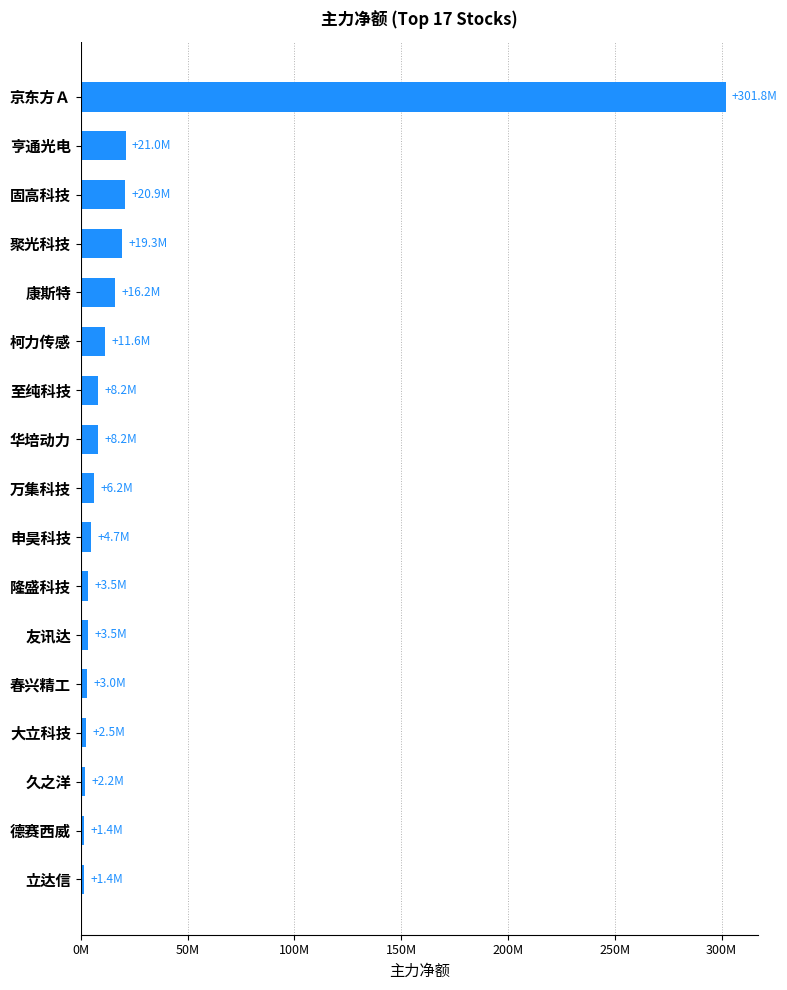

Which label corresponds to the smallest value in the chart?

立达信